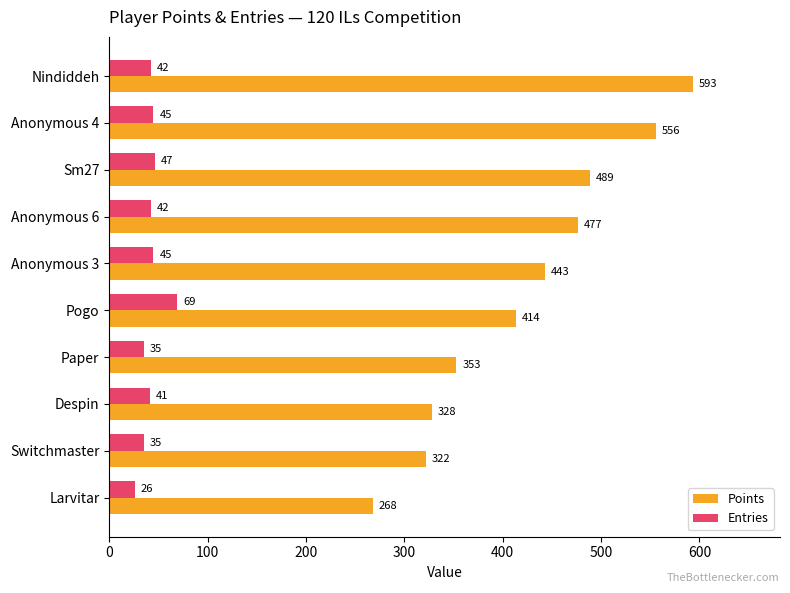

What is the minimum value shown in the chart?

26